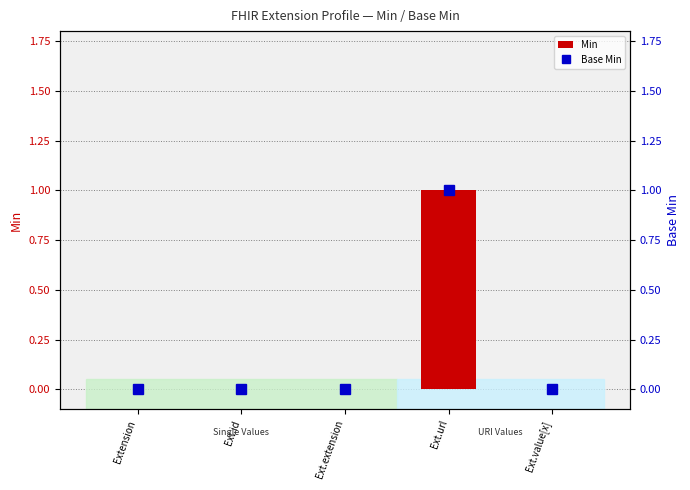

Between Ext.value[x] and Extension, which is larger?

Ext.value[x]